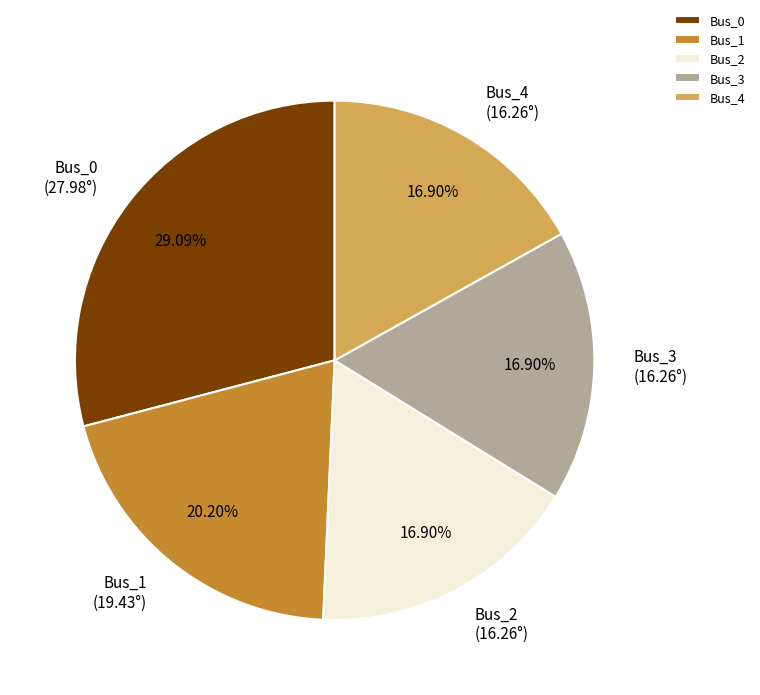

Which slice is the largest?

Bus_0